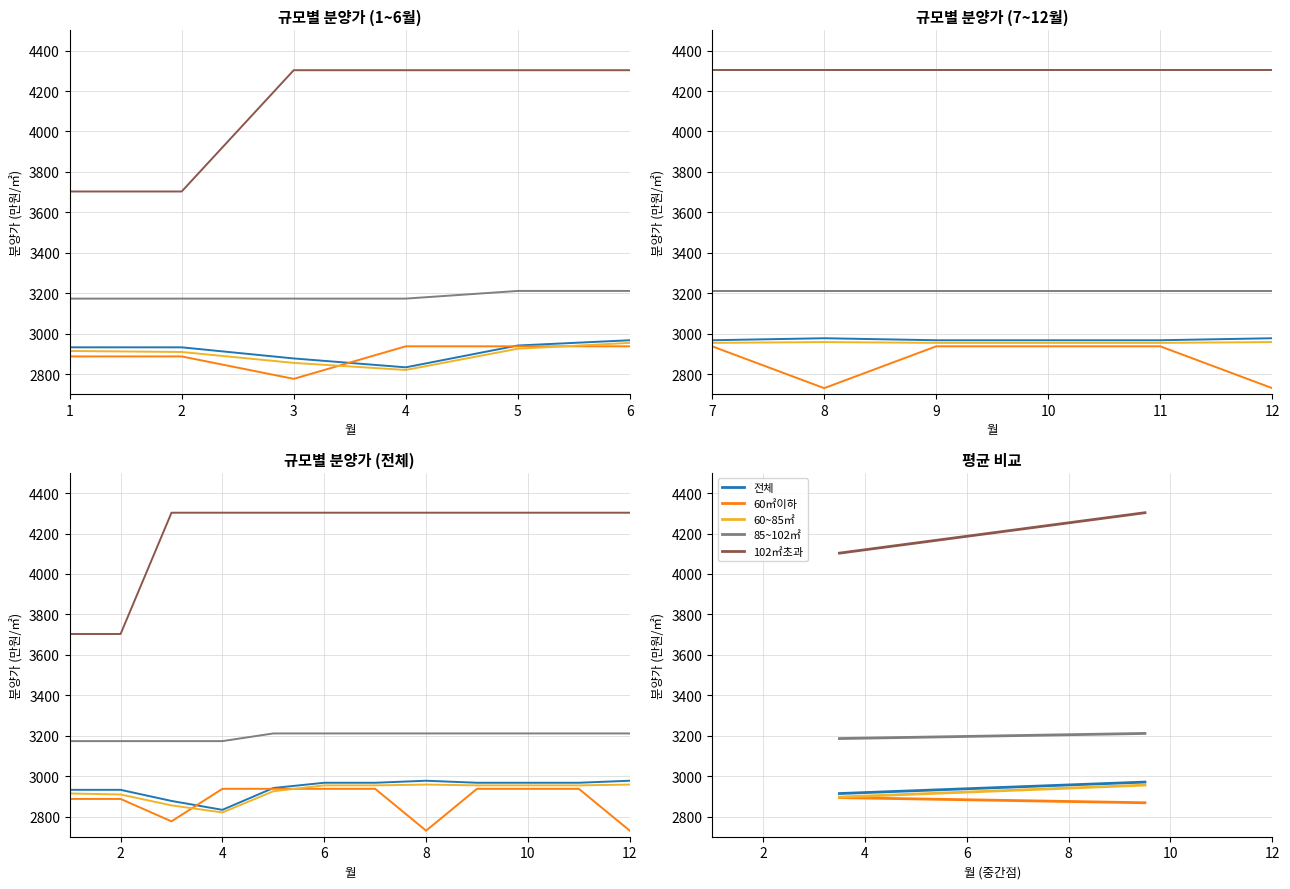

What is the difference between the maximum and minimum values in the 60㎡이하 series?

25.5